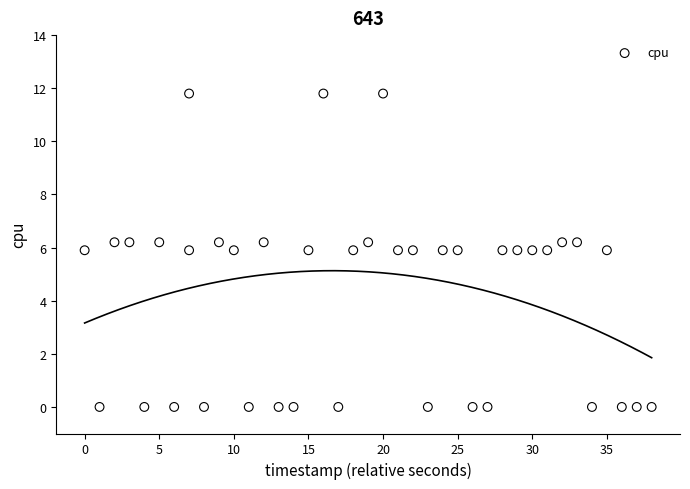

What is the range of Y values (max minus min)?

11.8